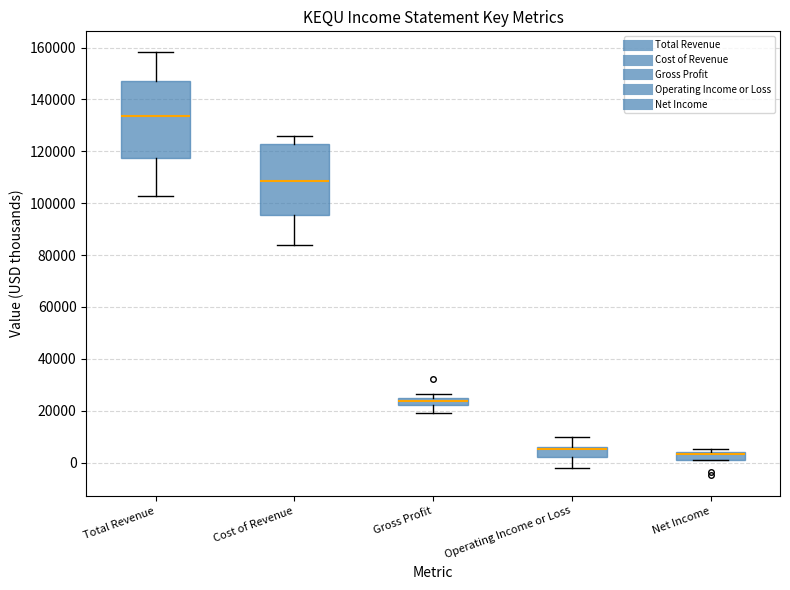

Comparing the boxes themselves (not the whiskers), which one is the tallest?

Total Revenue